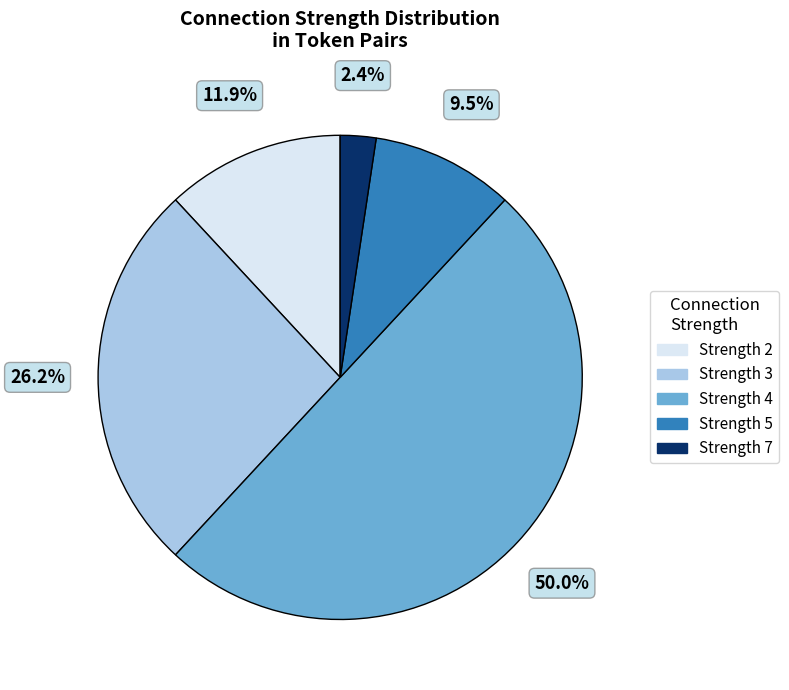

Combined, do Strength 5 and Strength 4 account for over 50%?

Yes